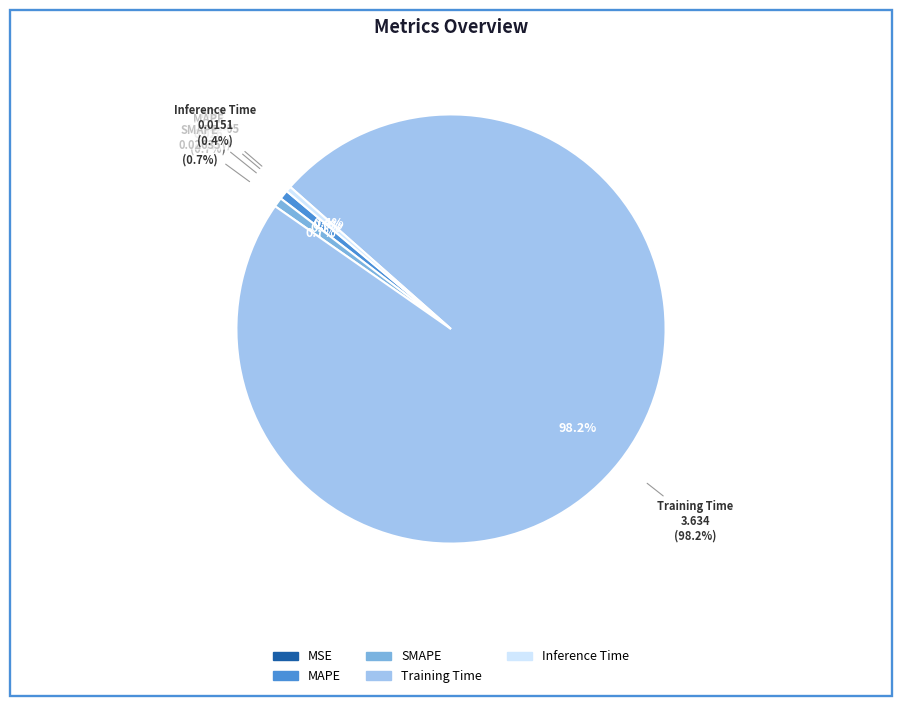

True or false: MAPE accounts for 12% of the total.

False